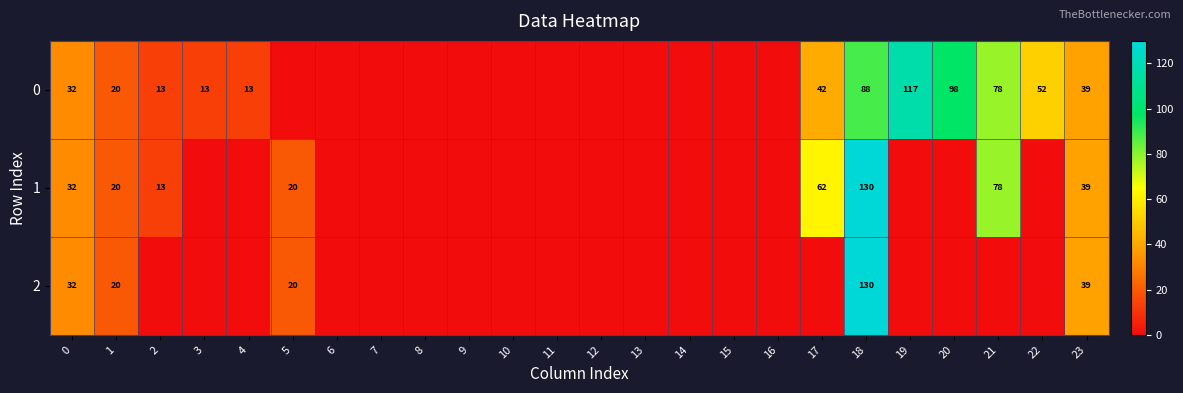

The 0 series shows 14 at 17. True or false?

False